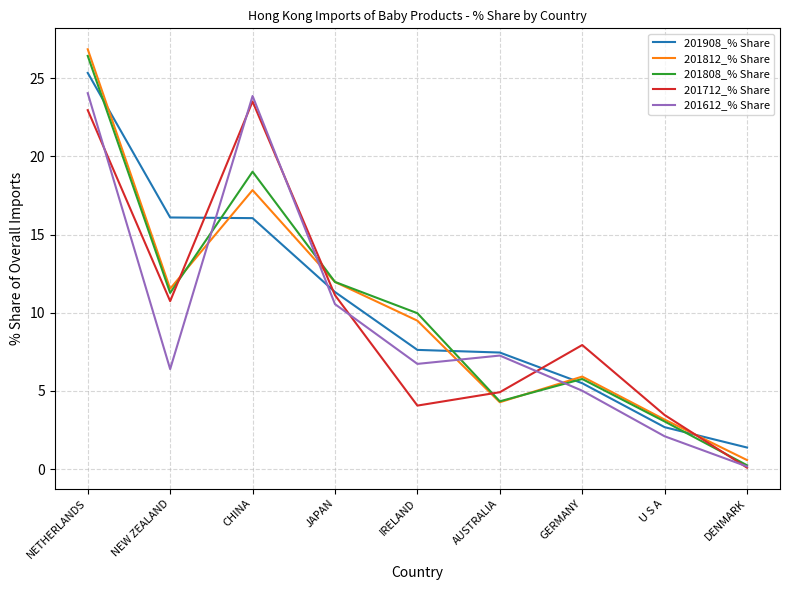

Reading right to left, what are all the values shown in this chart?

201908_% Share: 1.4	2.7	5.5	7.5	7.6	11.3	16.1	16.1	25.3
201812_% Share: 0.6	3.2	5.9	4.3	9.5	12.0	17.8	11.5	26.8
201808_% Share: 0.3	3.1	5.8	4.3	10.0	12.0	19.0	11.3	26.4
201712_% Share: 0.1	3.5	7.9	4.9	4.1	11.1	23.5	10.7	23.0
201612_% Share: 0.2	2.1	5.0	7.3	6.7	10.6	23.9	6.4	24.0